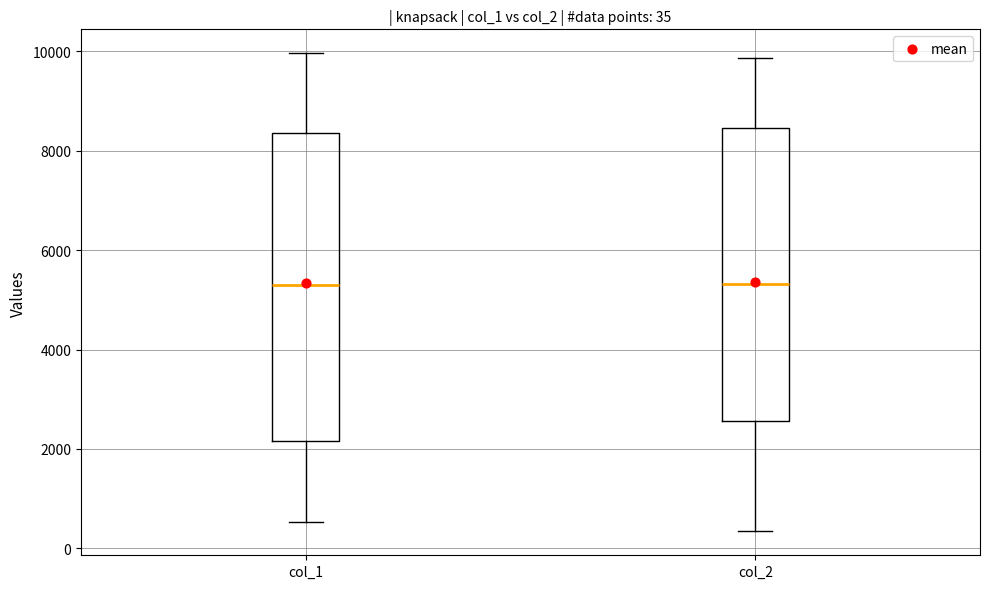

Comparing the boxes themselves (not the whiskers), which one is the tallest?

col_1